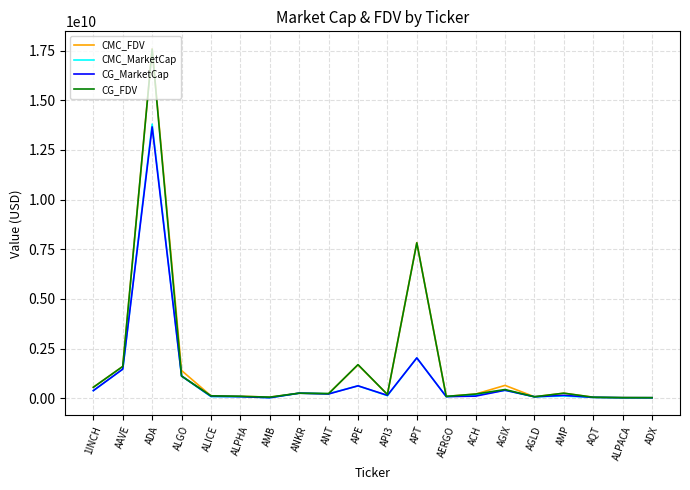

What is the spread (max minus min) of values at APT?

5805963762.0